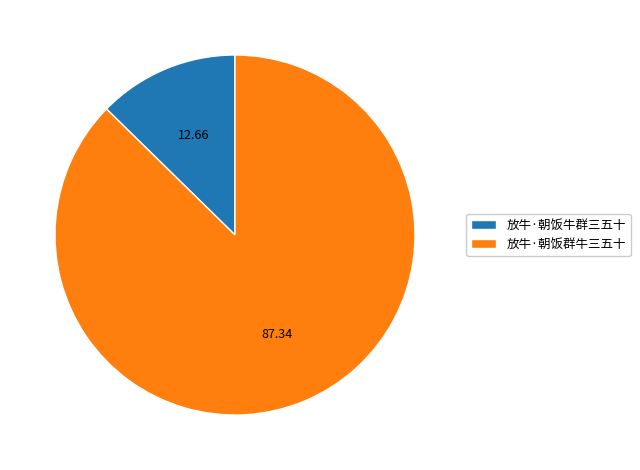

Is the sum of 放牛·朝饭牛群三五十 and 放牛·朝饭群牛三五十 greater than half?

Yes